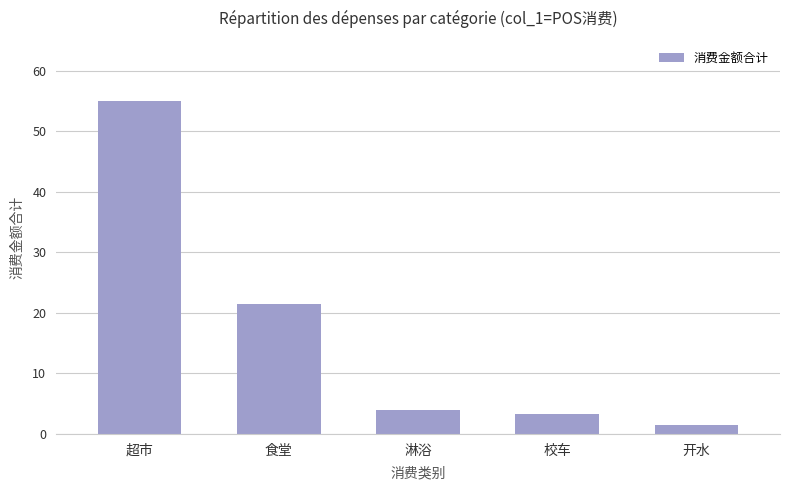

What is the average value?

17.1